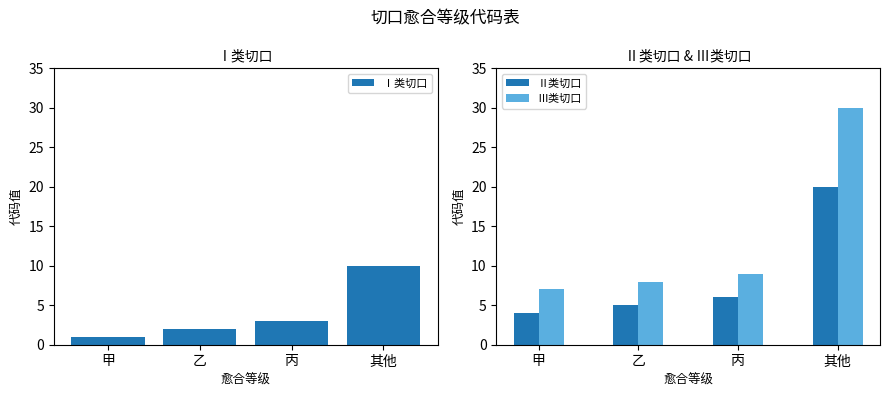

Which series has the largest total across all categories?

Ⅲ类切口